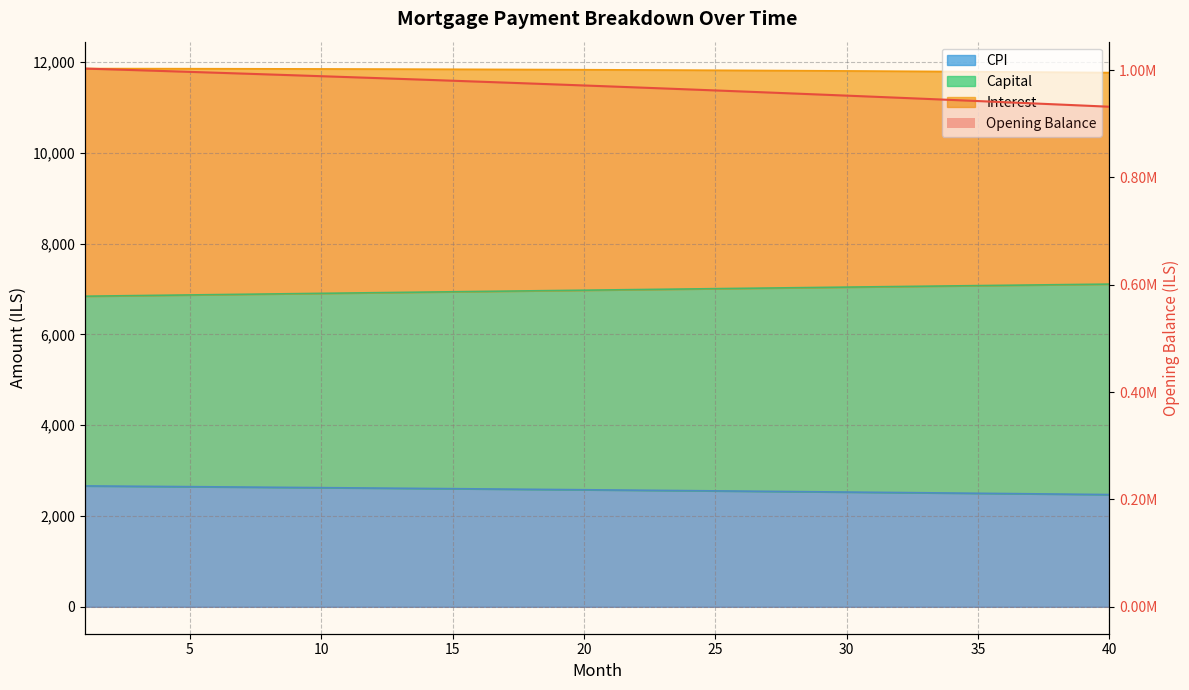

How many distinct data groups are displayed?

4